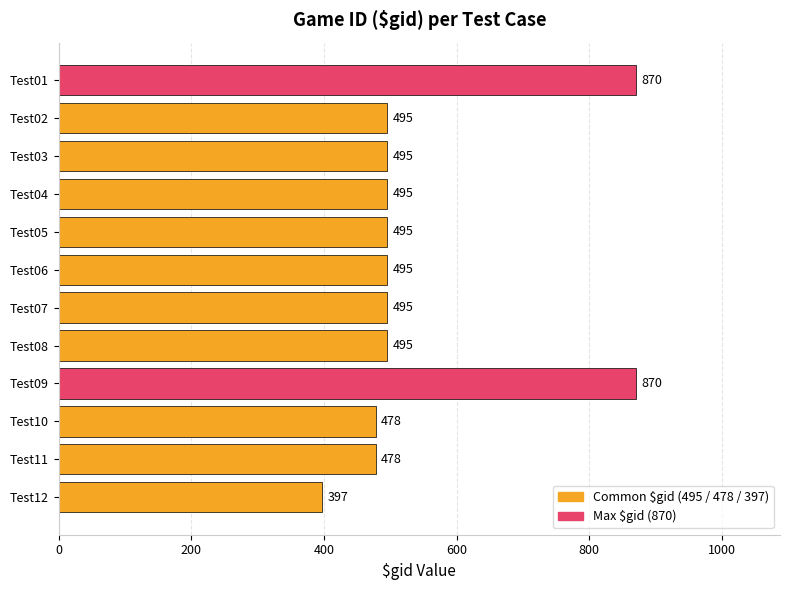

What is the approximate value at Test07?

495